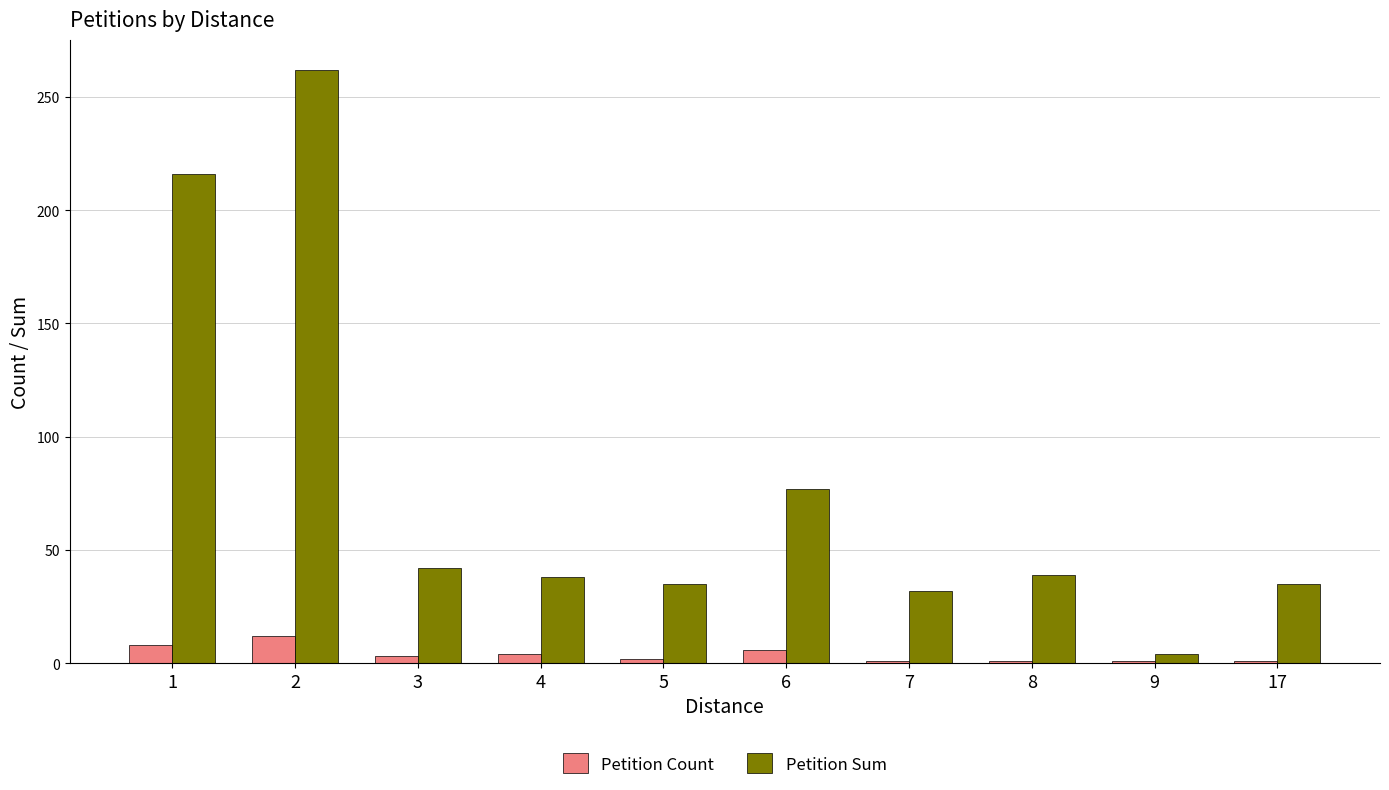

Which label corresponds to the largest value in the chart?

2